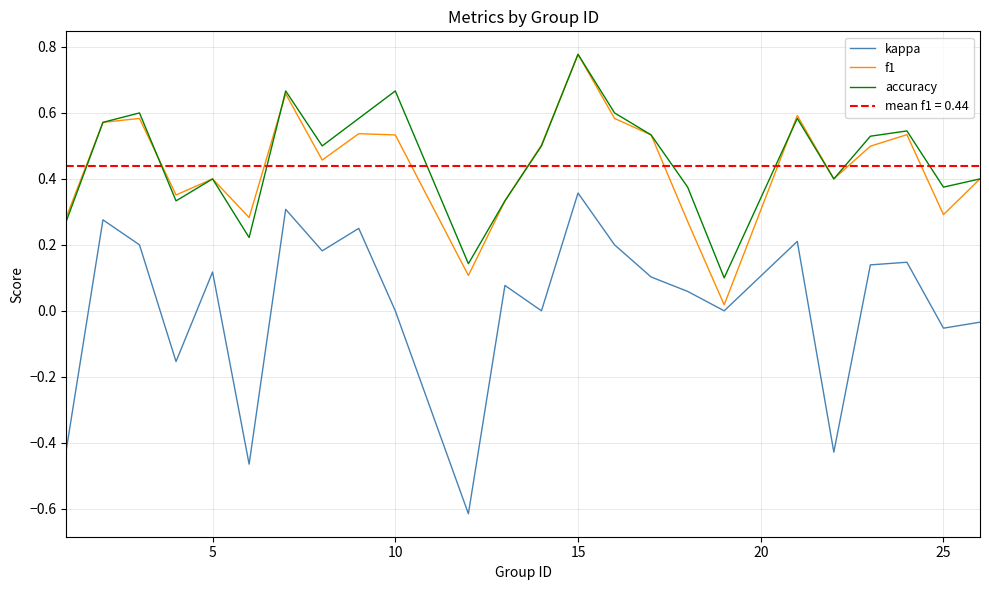

What is the smallest value displayed?

-0.6